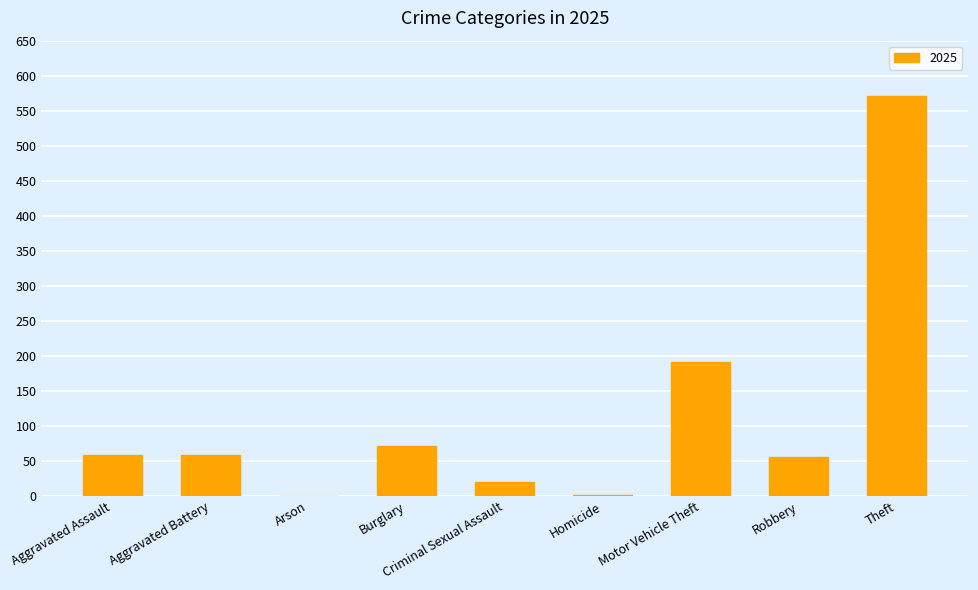

What is the change in value from Criminal Sexual Assault to Theft?

+551